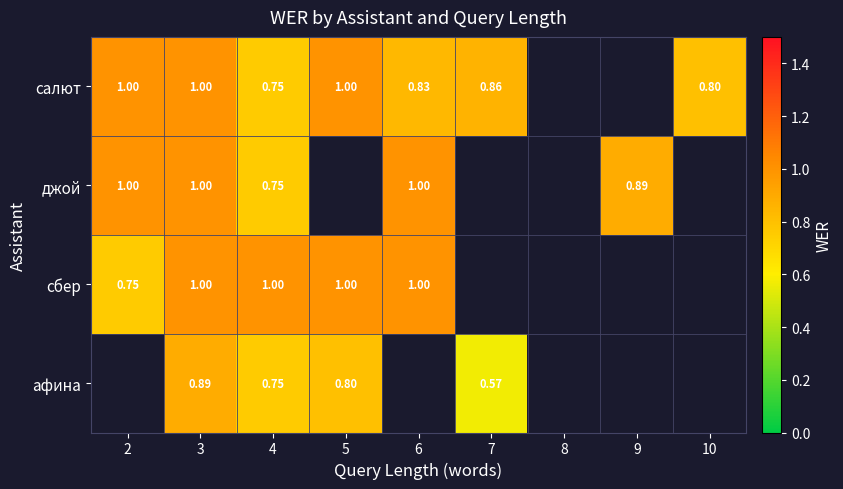

Rank the series at 2 from highest to lowest value.

салют, джой, сбер, афина